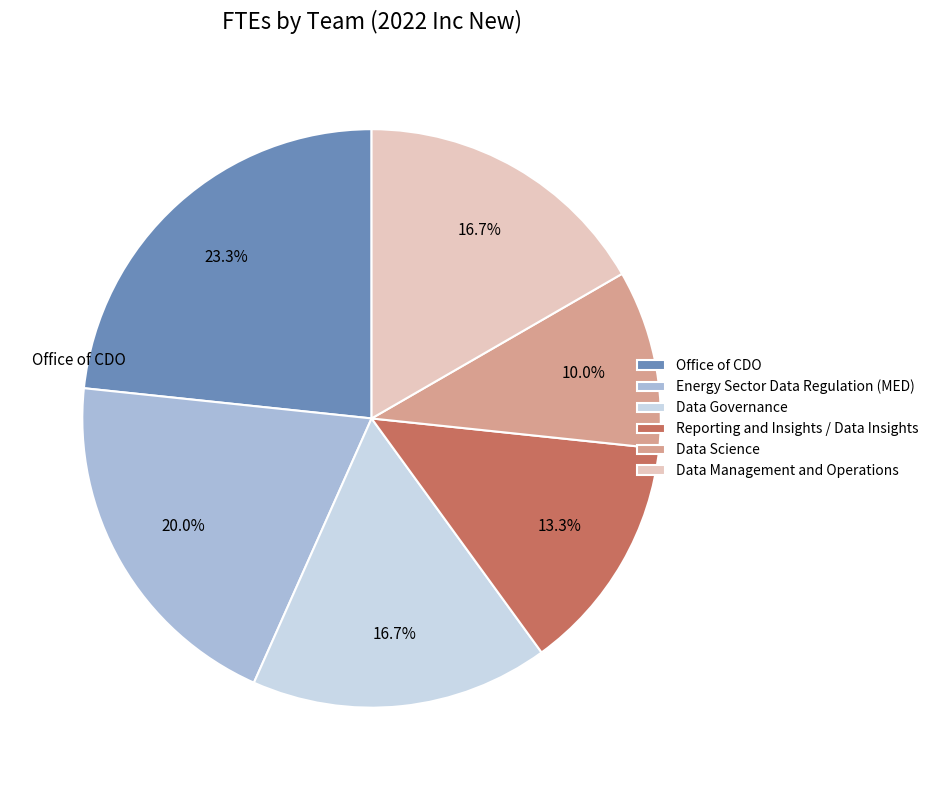

Which has a higher value, Data Science or Reporting and Insights / Data Insights?

Reporting and Insights / Data Insights